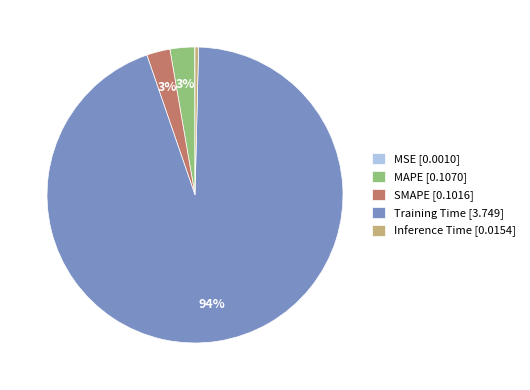

Is it true that MAPE [0.1070] is 3% of the pie?

True